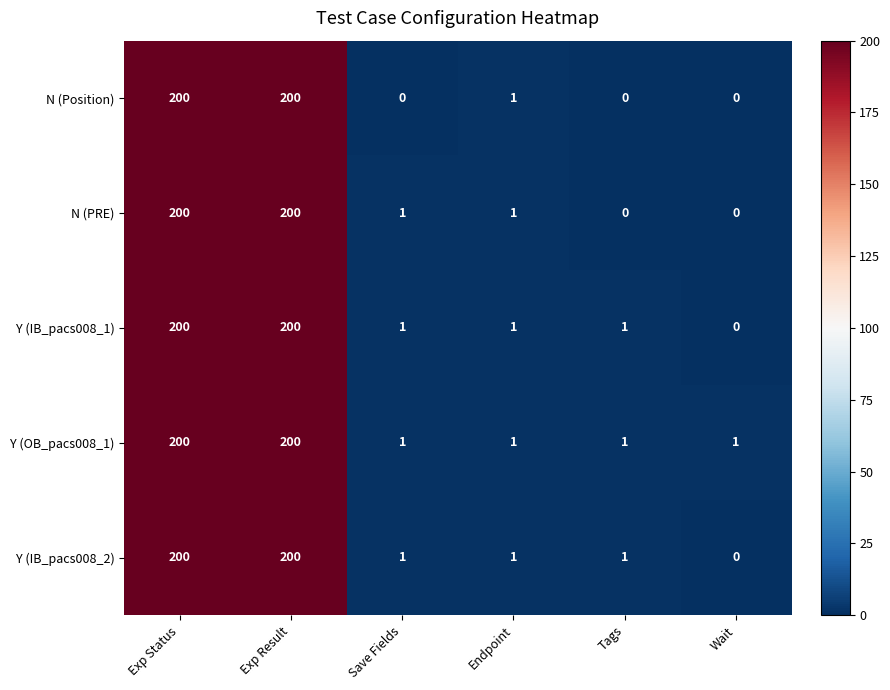

What is the difference between the highest and lowest values at Wait?

1